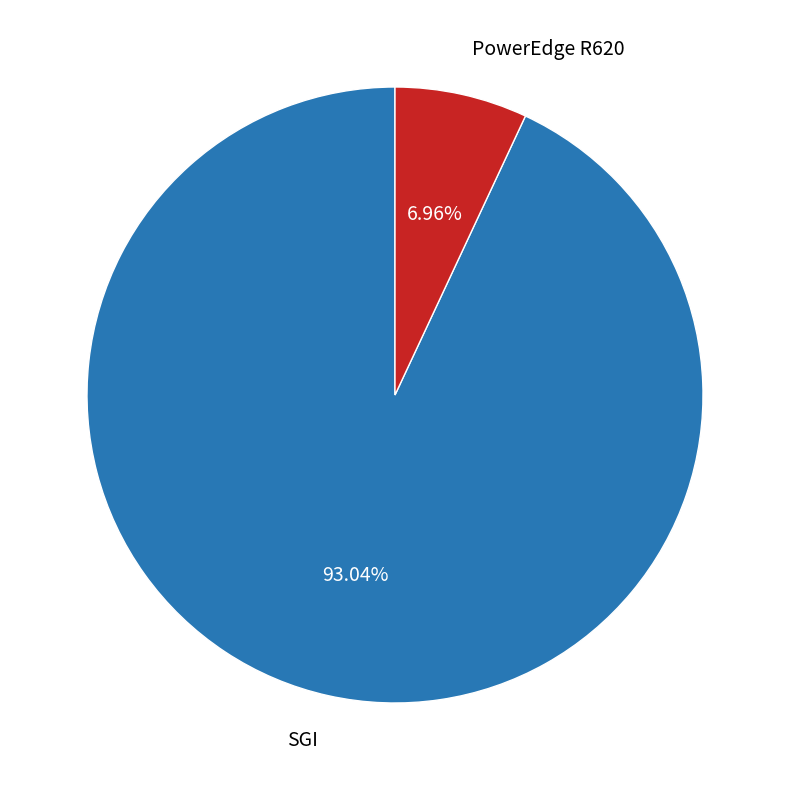

What is the largest slice in the pie chart?

SGI